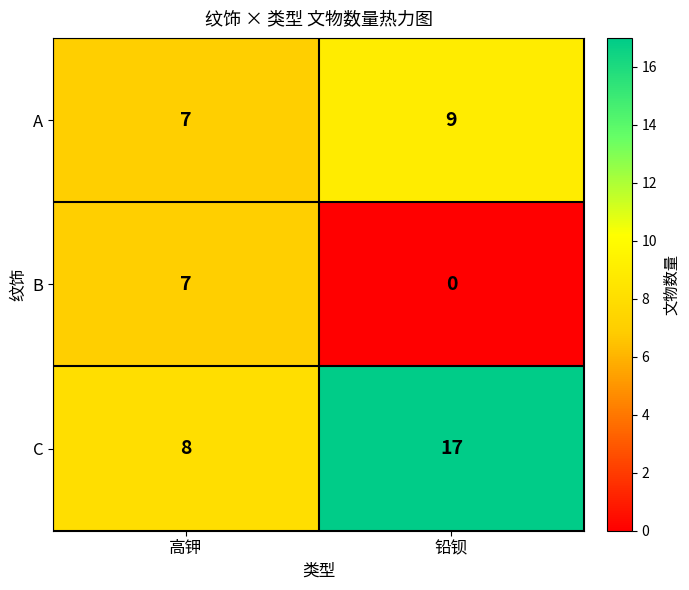

Rank the categories by A value from lowest to highest.

高钾, 铅钡